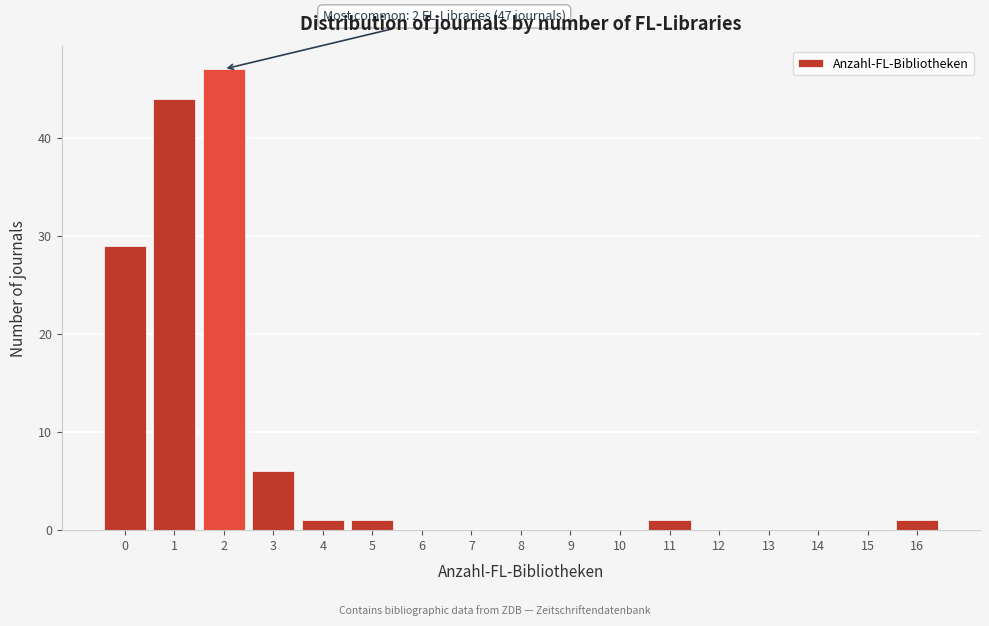

Reading left to right, what are all the values shown in this chart?

0=29	1=44	2=47	3=6	4=1	5=1	6=0	7=0	8=0	9=0	10=0	11=1	12=0	13=0	14=0	15=0	16=1